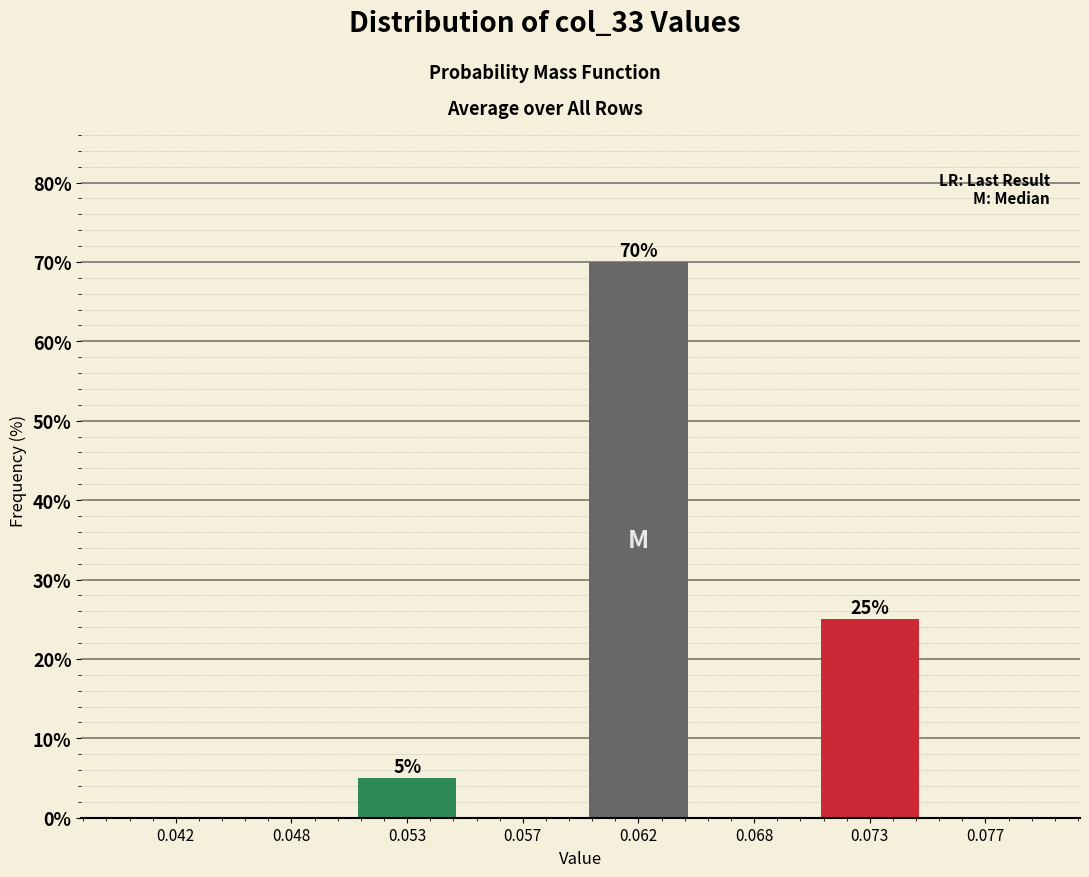

Reading left to right, transcribe all the data shown in this chart.

0.042=0	0.048=0	0.053=5	0.057=0	0.062=70	0.068=0	0.073=25	0.077=0